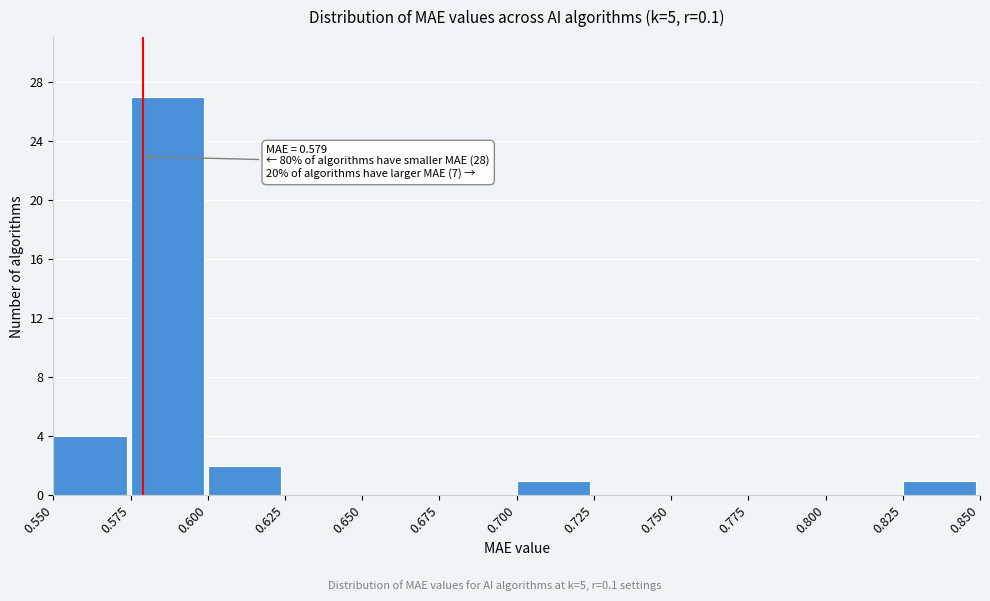

Which range on the x-axis has the tallest bar?

0.575 to 0.600